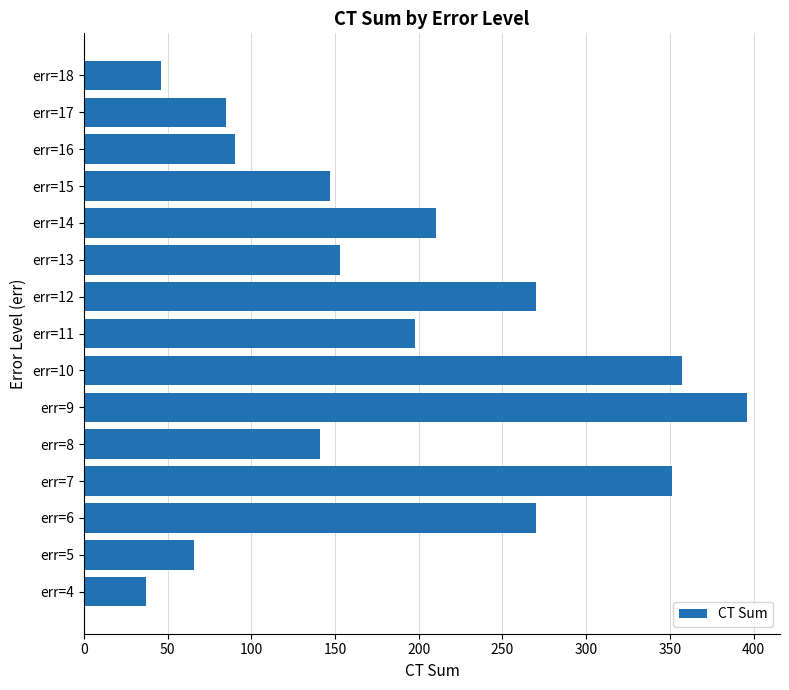

Reading bottom to top, what are all the values shown in this chart?

err=4=37	err=5=66	err=6=270	err=7=351	err=8=141	err=9=396	err=10=357	err=11=198	err=12=270	err=13=153	err=14=210	err=15=147	err=16=90	err=17=85	err=18=46